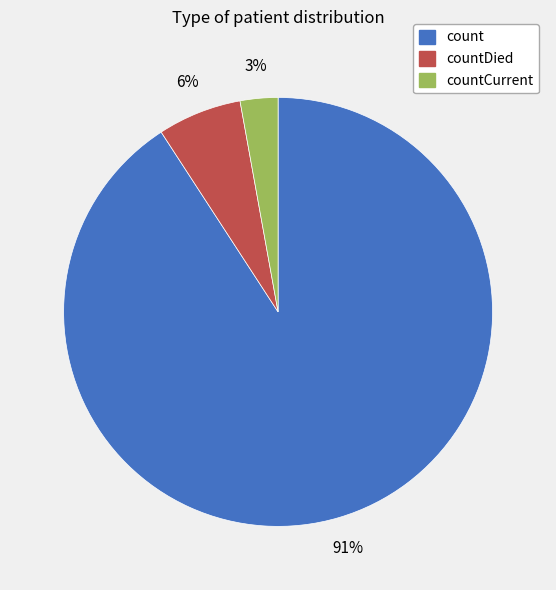

To the nearest percent, what is the average slice percentage?

33%